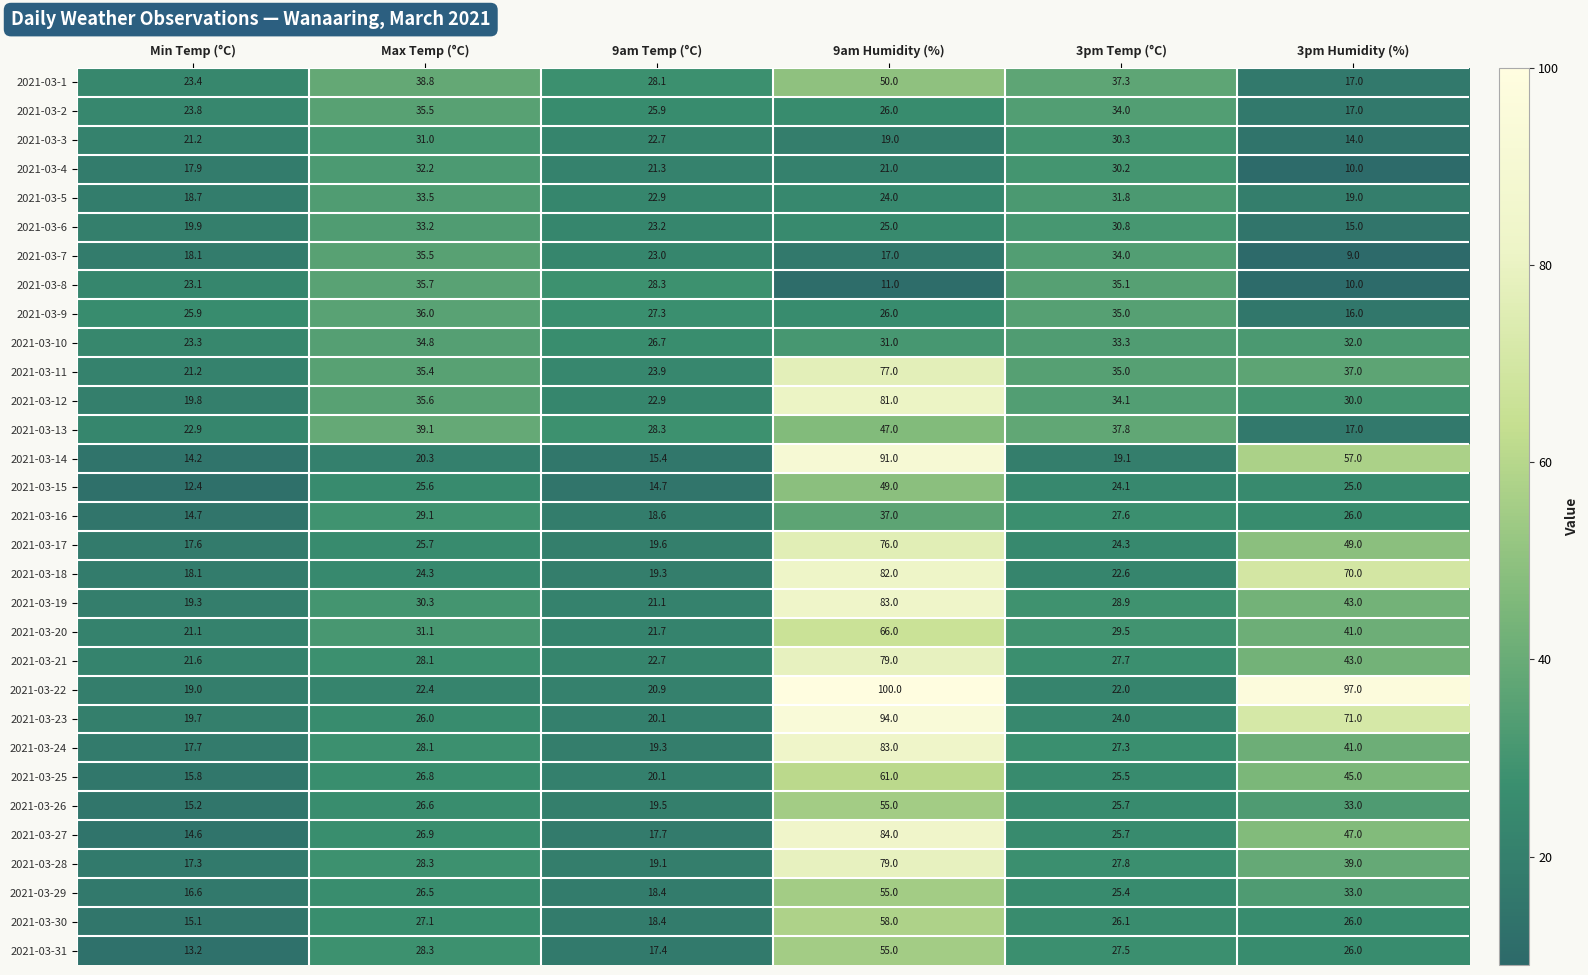

What is the sum of the 2021-03-11 values at Max Temp (°C) and Min Temp (°C)?

56.6